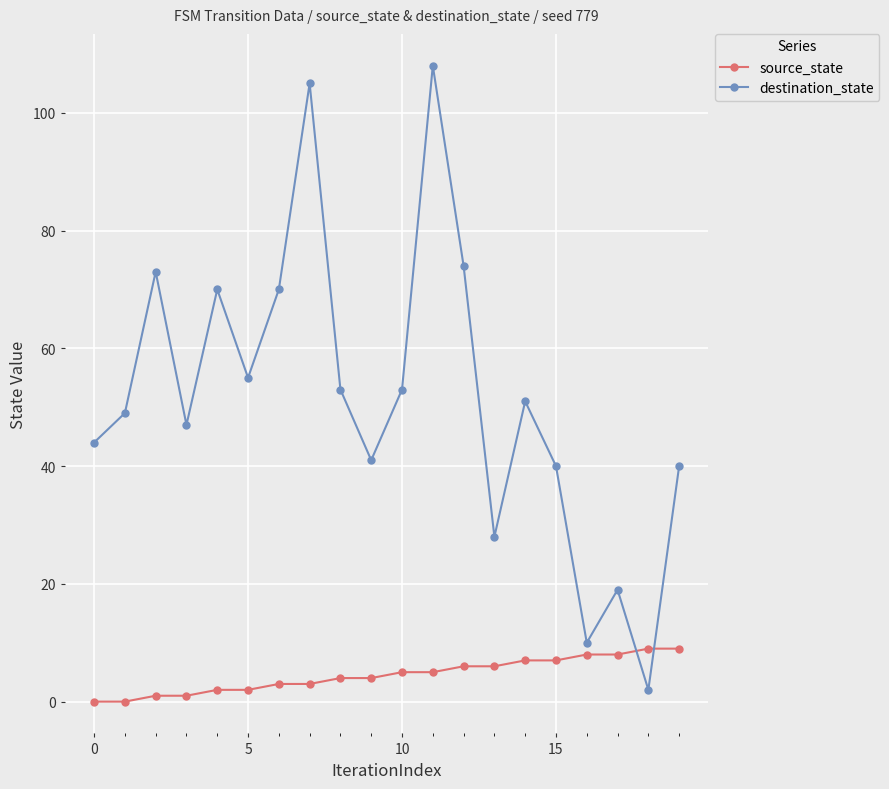

List the series in order of their peak value, lowest first.

source_state, destination_state